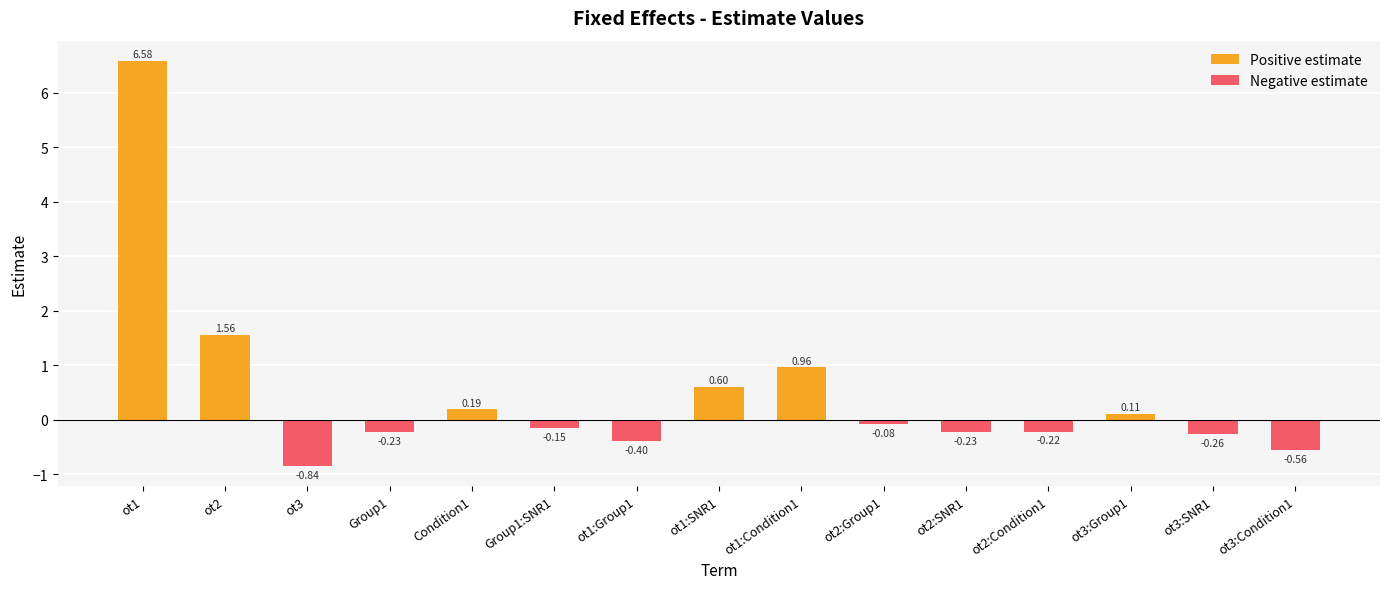

Rank the series by their maximum value, from highest to lowest.

Positive estimate, Negative estimate